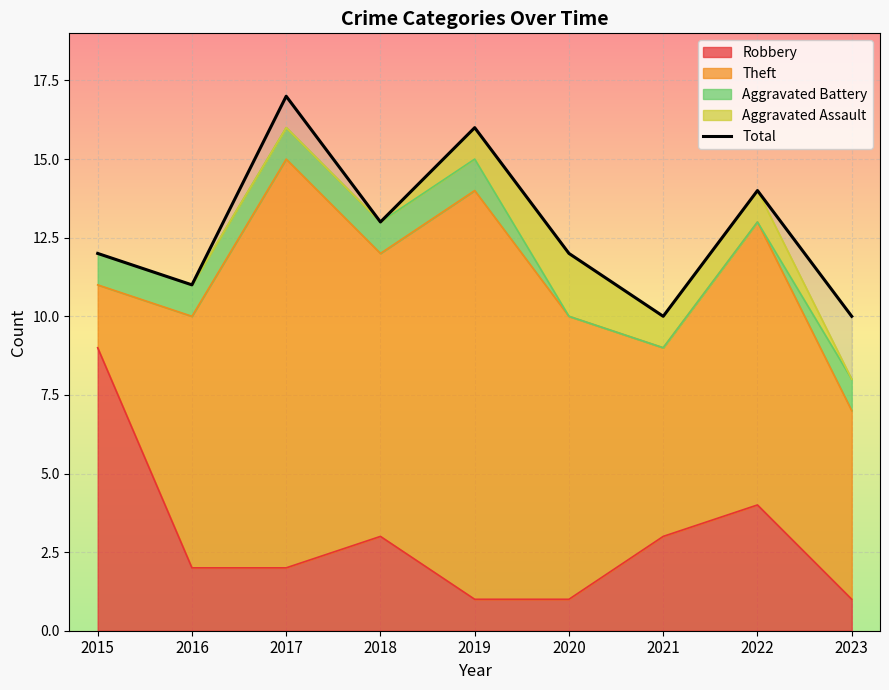

Where does the data first go above 12?

2017